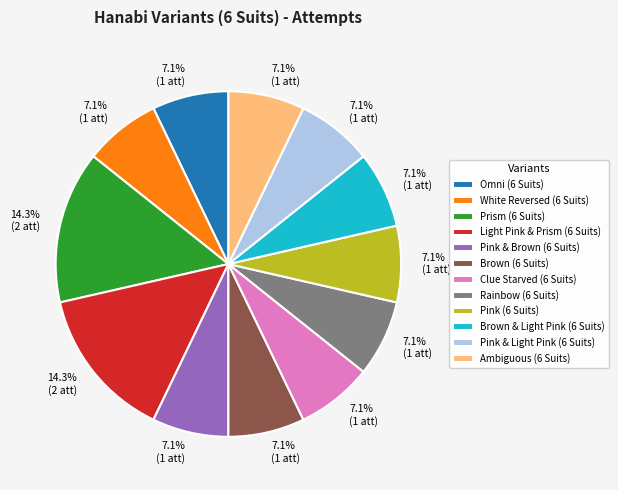

To the nearest percent, what percentage of the pie is Brown & Light Pink (6 Suits)?

7%